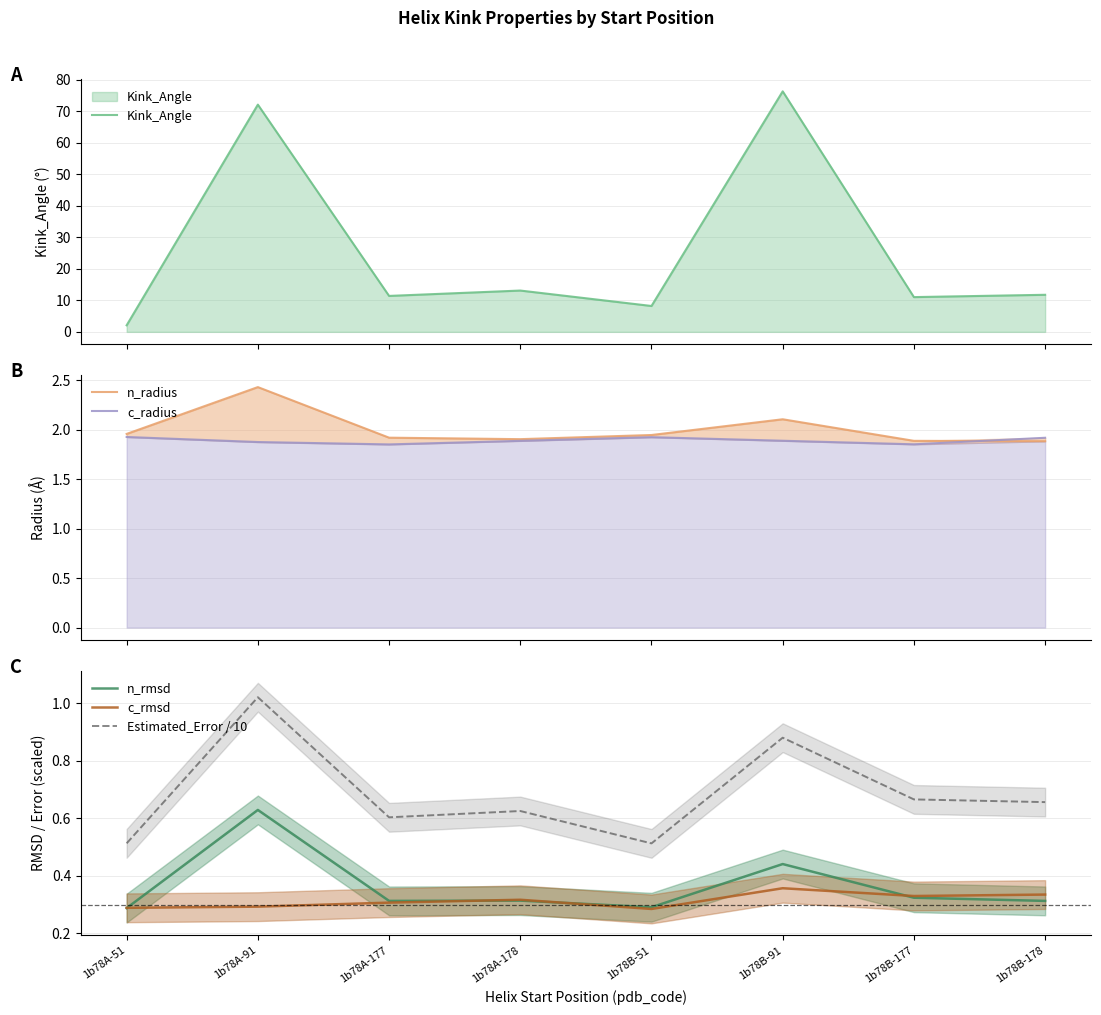

What is the spread (max minus min) of values at 1b78A-177?

11.1